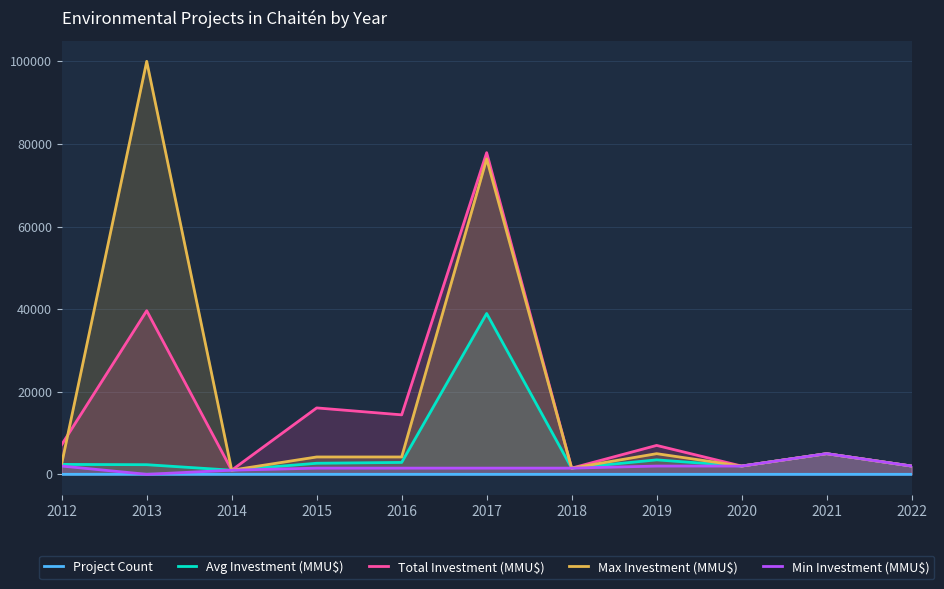

Which series changed the most between 2016 and 2019?

Total Investment (MMU$)